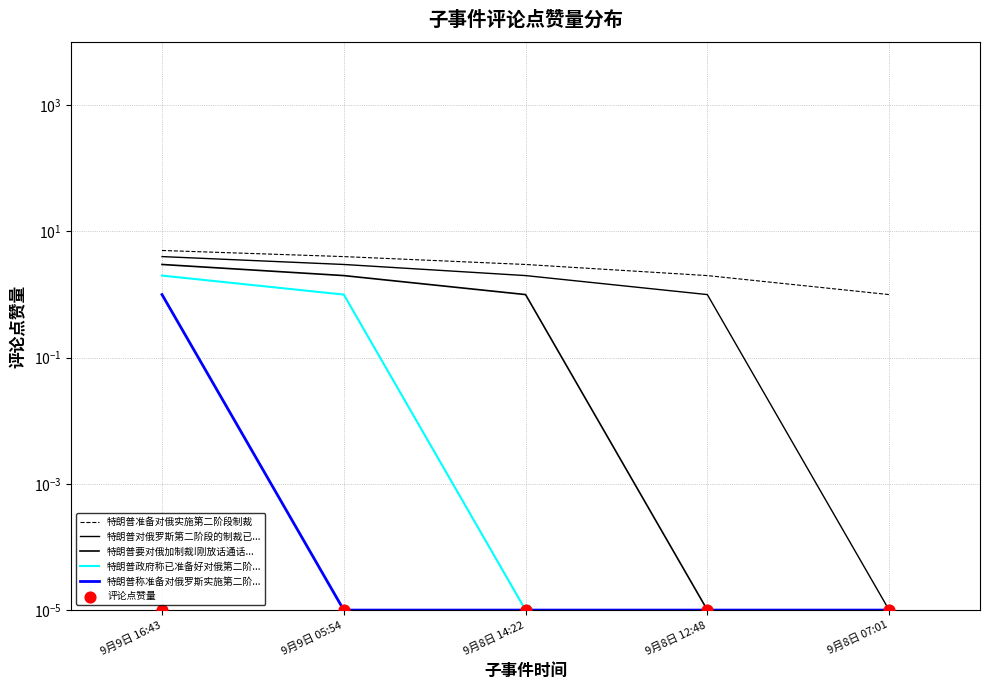

Which series has the largest total across all categories?

特朗普准备对俄实施第二阶段制裁